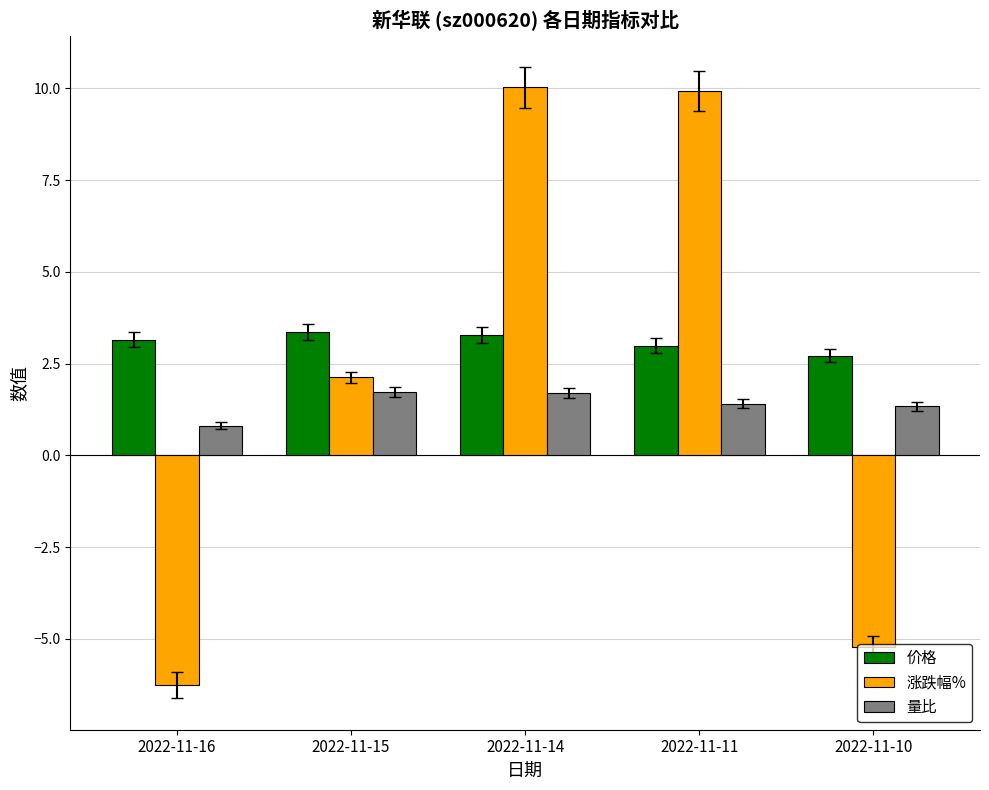

How many distinct data groups are displayed?

3